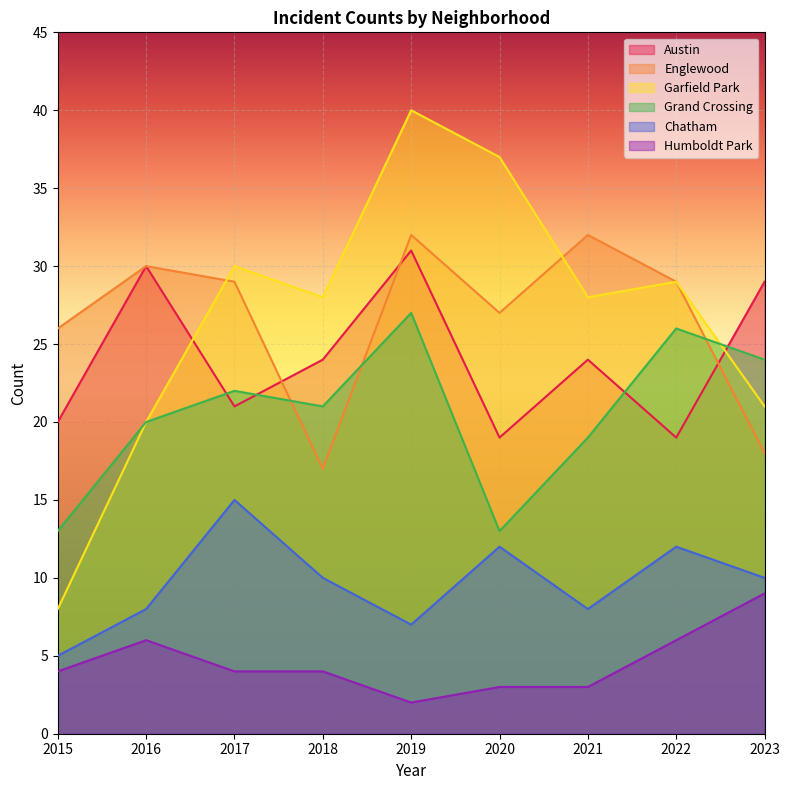

Between 2018 and 2016, which is larger?

2016